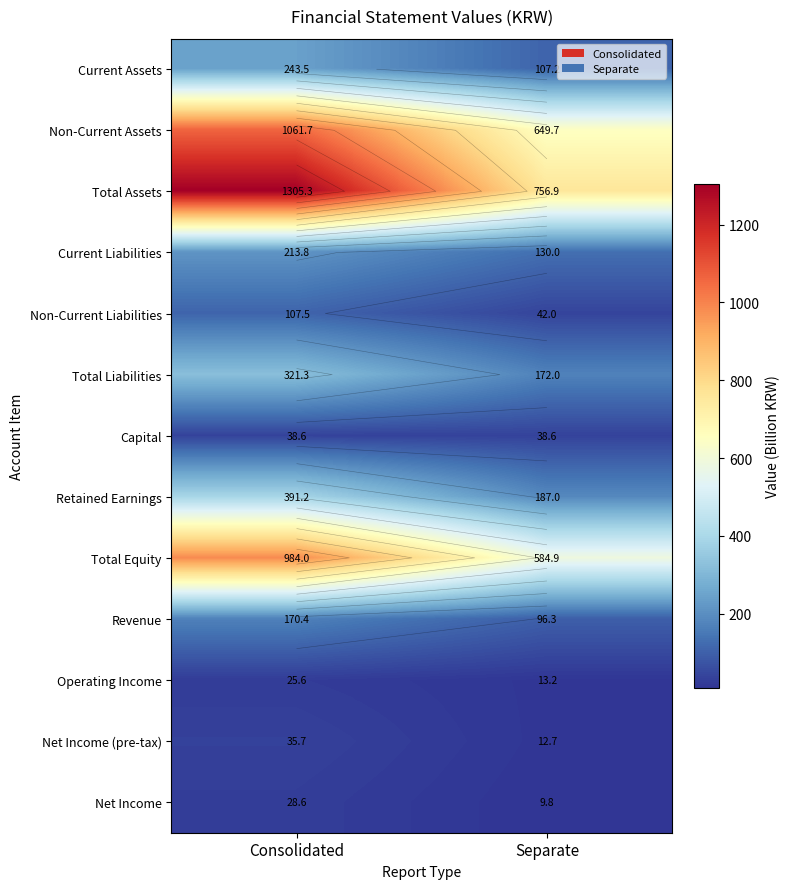

At which category is the sum across all series the highest?

Consolidated